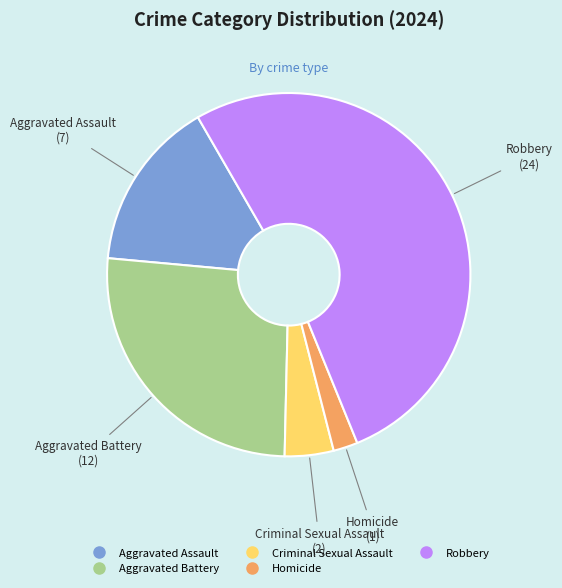

Which slice represents more than half of the pie?

Robbery